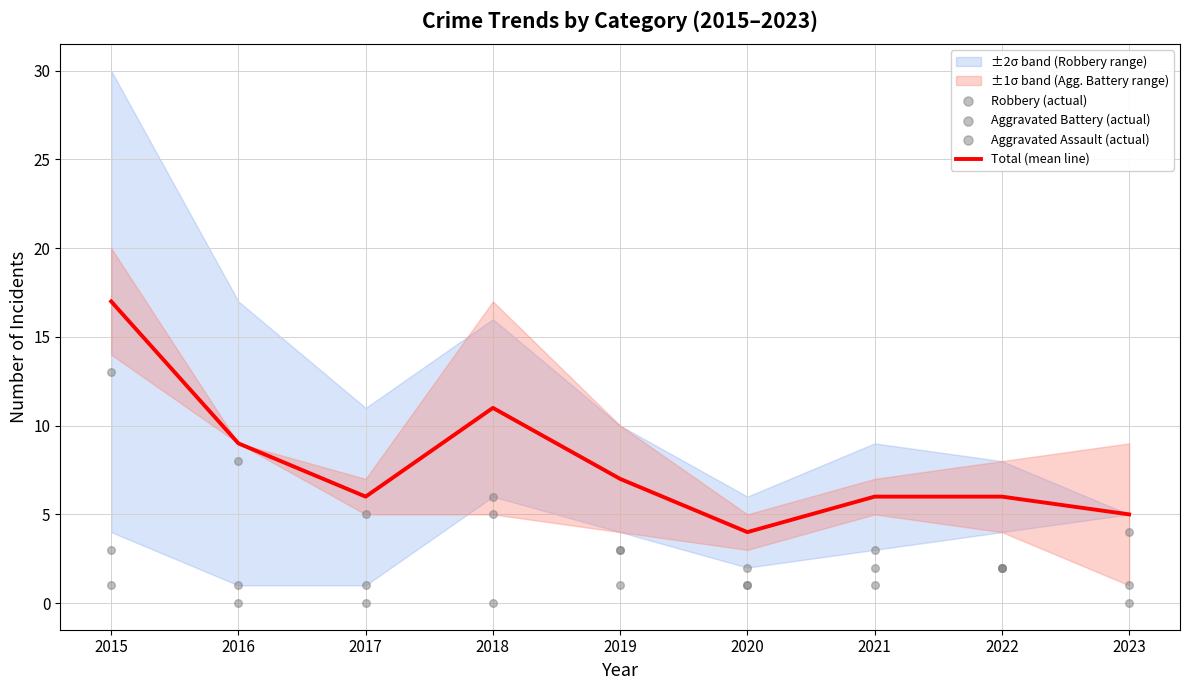

Which series has the widest spread of Y values?

Total (mean line)